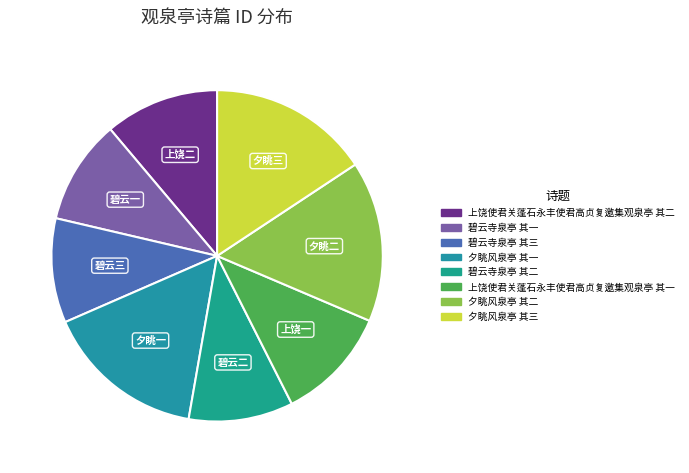

Count the number of slices in the pie.

8